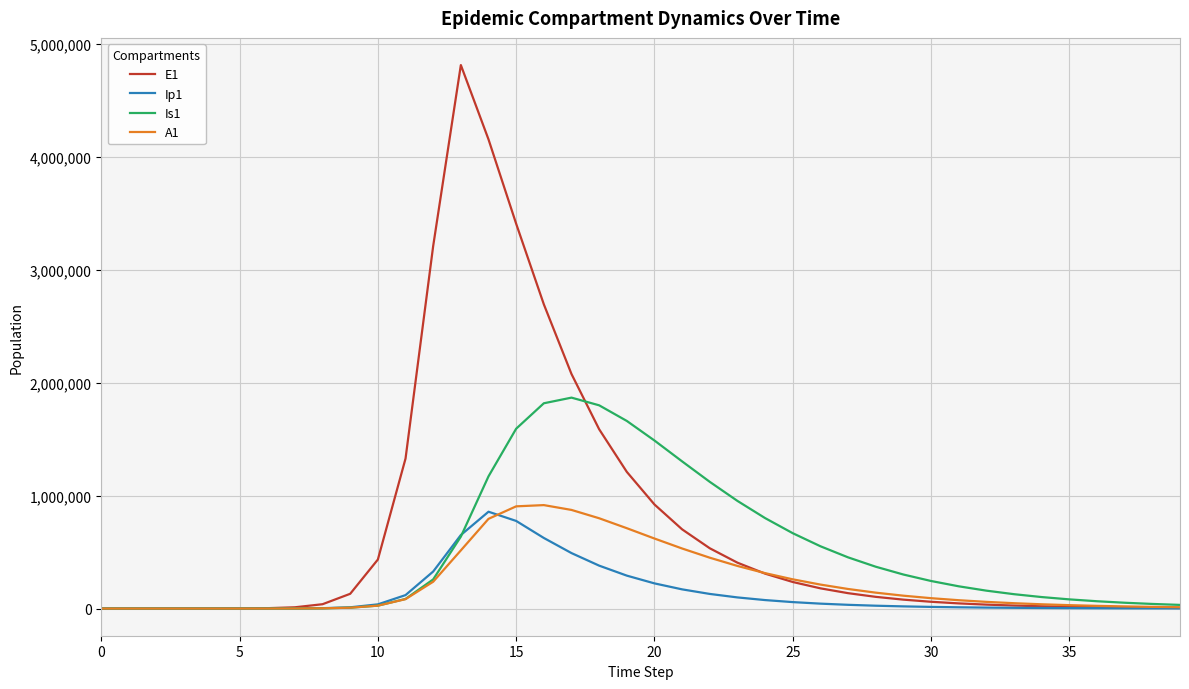

Which series has the largest total across all categories?

E1